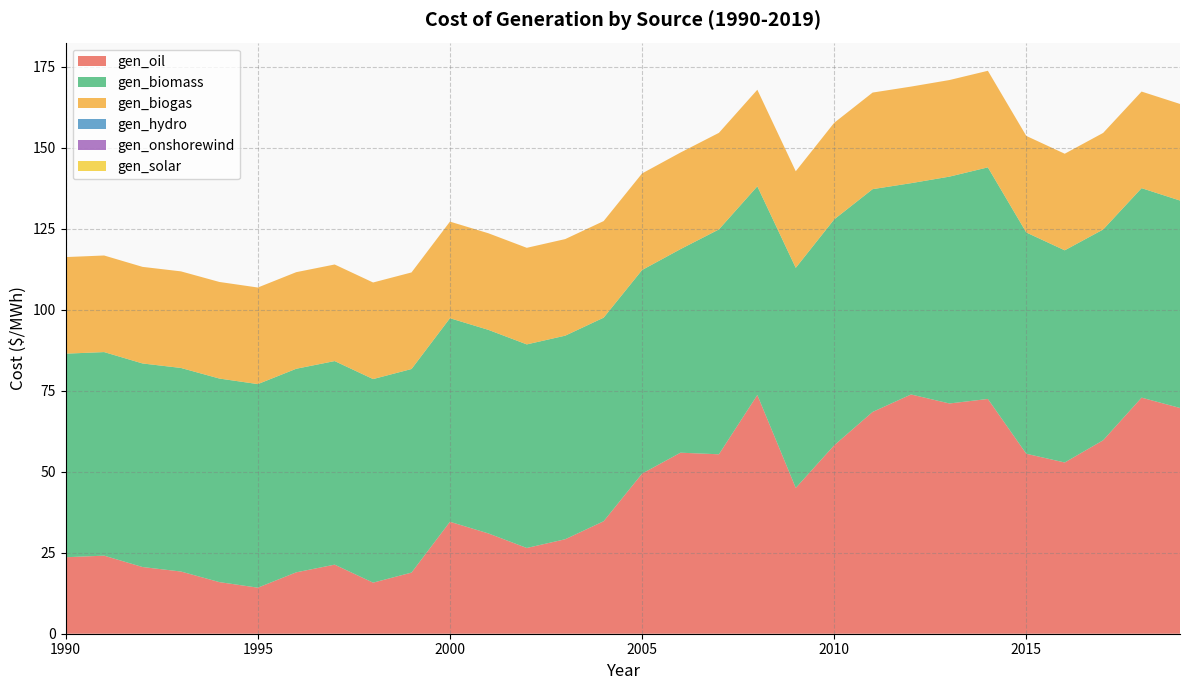

Reading left to right, list all the values displayed in this chart.

gen_oil: 1990=23.6	1991=24.1	1992=20.6	1993=19.2	1994=15.9	1995=14.2	1996=18.9	1997=21.3	1998=15.8	1999=18.9	2000=34.5	2001=31.0	2002=26.5	2003=29.2	2004=34.7	2005=49.4	2006=55.9	2007=55.4	2008=73.7	2009=45.0	2010=58.1	2011=68.4	2012=73.8	2013=71.0	2014=72.4	2015=55.5	2016=52.8	2017=59.7	2018=72.8	2019=69.7
gen_biomass: 1990=62.8	1991=62.8	1992=62.8	1993=62.8	1994=62.8	1995=62.8	1996=62.8	1997=62.8	1998=62.8	1999=62.8	2000=62.8	2001=62.8	2002=62.8	2003=62.8	2004=62.8	2005=62.8	2006=62.8	2007=69.4	2008=64.4	2009=67.9	2010=69.7	2011=68.7	2012=65.2	2013=70.0	2014=71.5	2015=68.3	2016=65.5	2017=65.0	2018=64.6	2019=64.0
gen_biogas: 1990=29.8	1991=29.8	1992=29.8	1993=29.8	1994=29.8	1995=29.8	1996=29.8	1997=29.8	1998=29.8	1999=29.8	2000=29.8	2001=29.8	2002=29.8	2003=29.8	2004=29.8	2005=29.8	2006=29.8	2007=29.8	2008=29.8	2009=29.8	2010=29.8	2011=29.8	2012=29.8	2013=29.8	2014=29.8	2015=29.8	2016=29.8	2017=29.8	2018=29.8	2019=29.8
gen_hydro: 1990=0.0	1991=0.0	1992=0.0	1993=0.0	1994=0.0	1995=0.0	1996=0.0	1997=0.0	1998=0.0	1999=0.0	2000=0.0	2001=0.0	2002=0.0	2003=0.0	2004=0.0	2005=0.0	2006=0.0	2007=0.0	2008=0.0	2009=0.0	2010=0.0	2011=0.0	2012=0.0	2013=0.0	2014=0.0	2015=0.0	2016=0.0	2017=0.0	2018=0.0	2019=0.0
gen_onshorewind: 1990=0.0	1991=0.0	1992=0.0	1993=0.0	1994=0.0	1995=0.0	1996=0.0	1997=0.0	1998=0.0	1999=0.0	2000=0.0	2001=0.0	2002=0.0	2003=0.0	2004=0.0	2005=0.0	2006=0.0	2007=0.0	2008=0.0	2009=0.0	2010=0.0	2011=0.0	2012=0.0	2013=0.0	2014=0.0	2015=0.0	2016=0.0	2017=0.0	2018=0.0	2019=0.0
gen_solar: 1990=0.0	1991=0.0	1992=0.0	1993=0.0	1994=0.0	1995=0.0	1996=0.0	1997=0.0	1998=0.0	1999=0.0	2000=0.0	2001=0.0	2002=0.0	2003=0.0	2004=0.0	2005=0.0	2006=0.0	2007=0.0	2008=0.0	2009=0.0	2010=0.0	2011=0.0	2012=0.0	2013=0.0	2014=0.0	2015=0.0	2016=0.0	2017=0.0	2018=0.0	2019=0.0